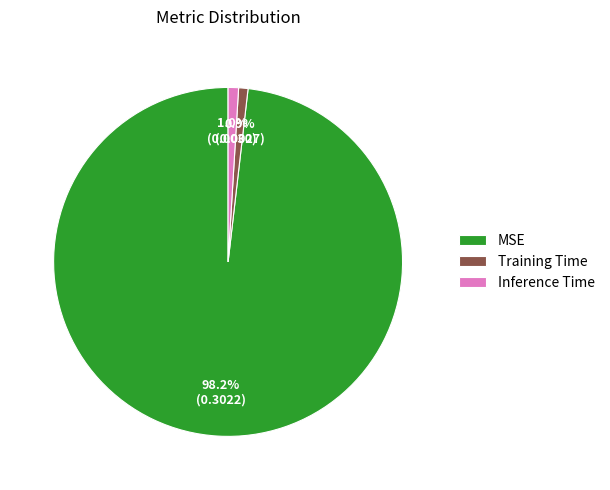

Do Training Time and MSE together represent more than half of the pie?

Yes